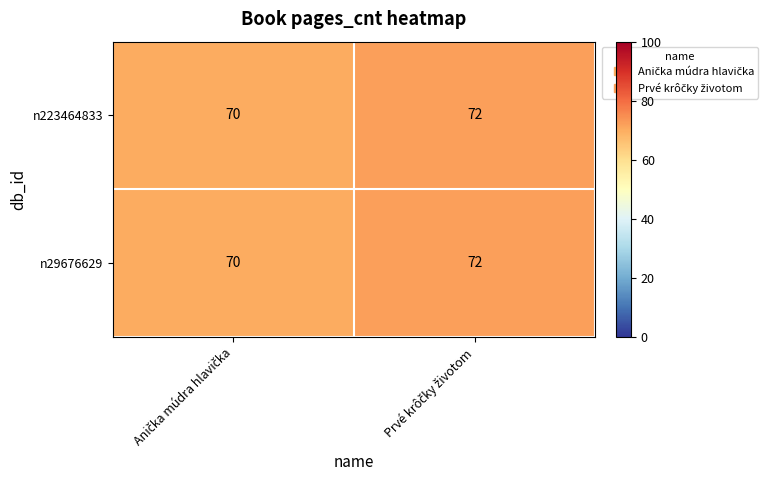

Count the number of categories in the chart.

2